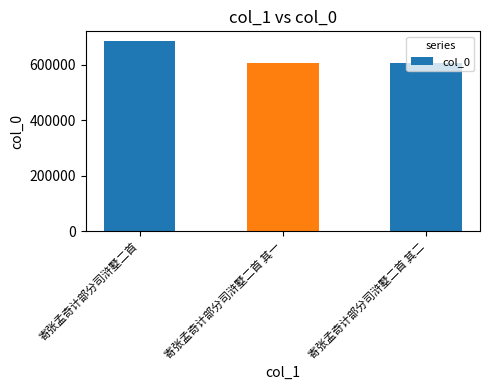

The chart shows a value of 606434 at 寄张孟奇计部分司浒墅二首 其二. True or false?

True